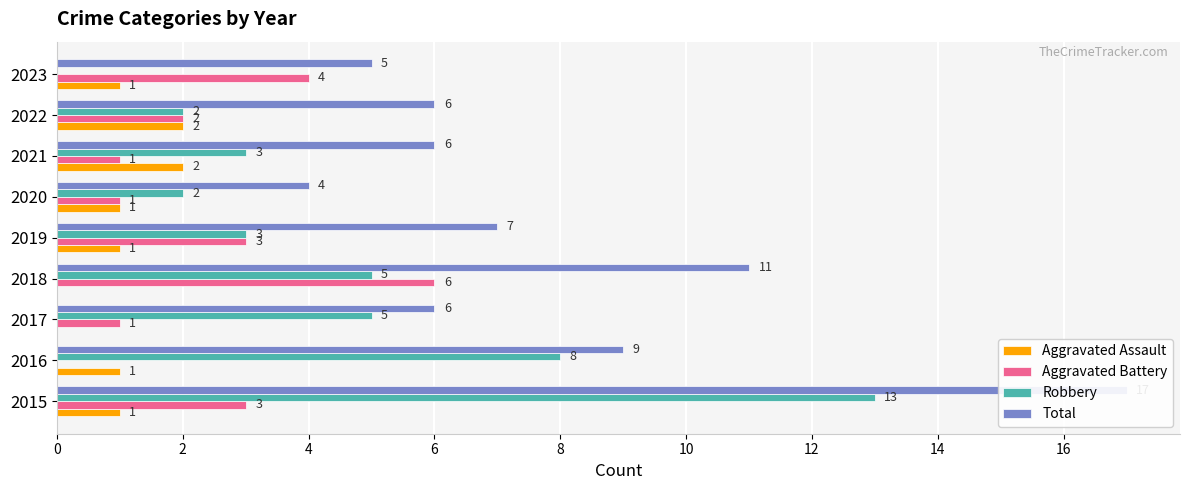

What is the total value across all series at 0?

34